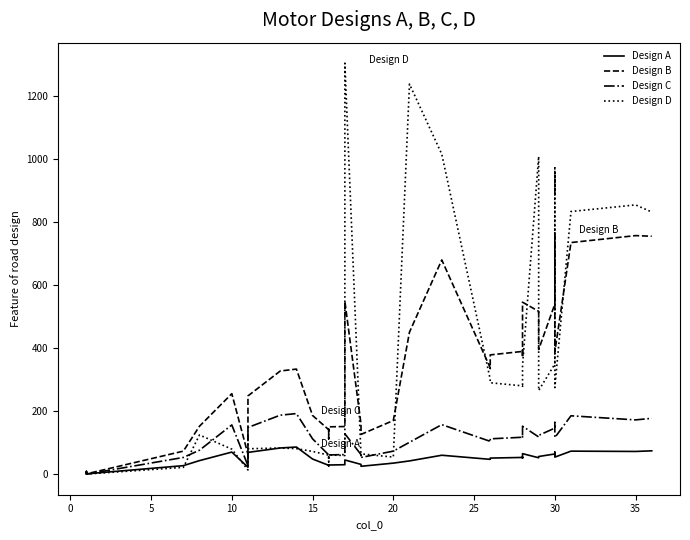

What is the difference between the maximum and second lowest values in the Design C series?

190.0